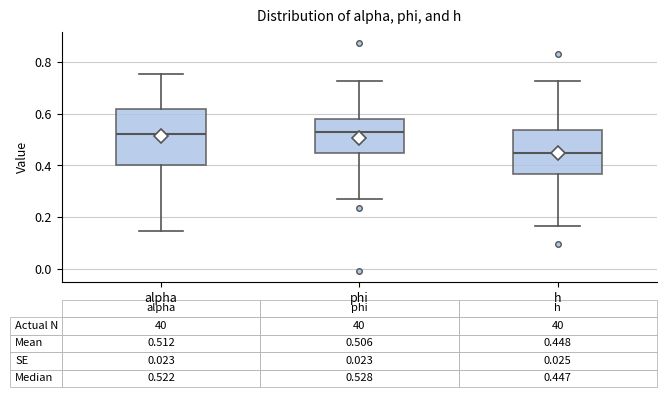

Comparing the boxes themselves (not the whiskers), which one is the tallest?

alpha